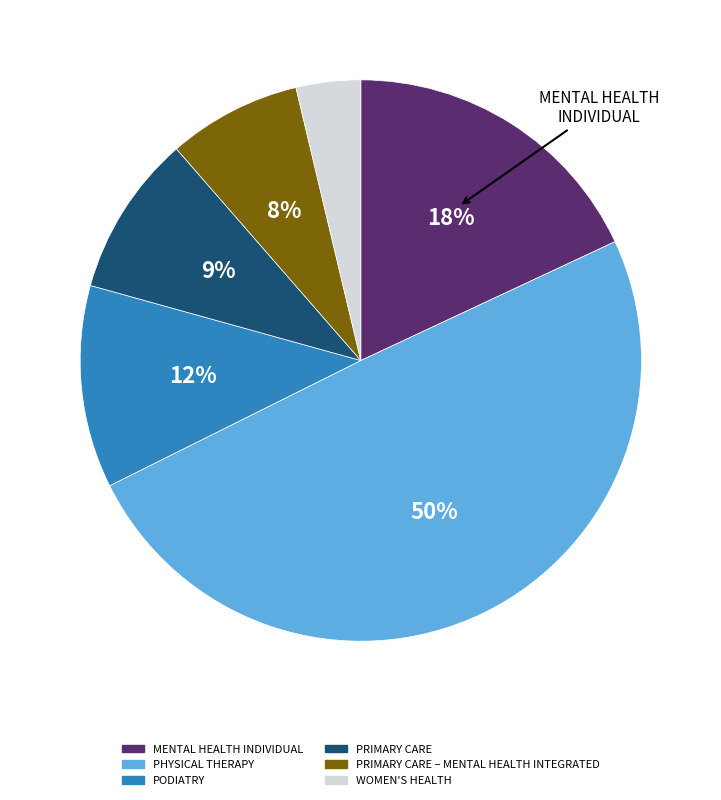

To the nearest percent, what is the average slice percentage?

17%